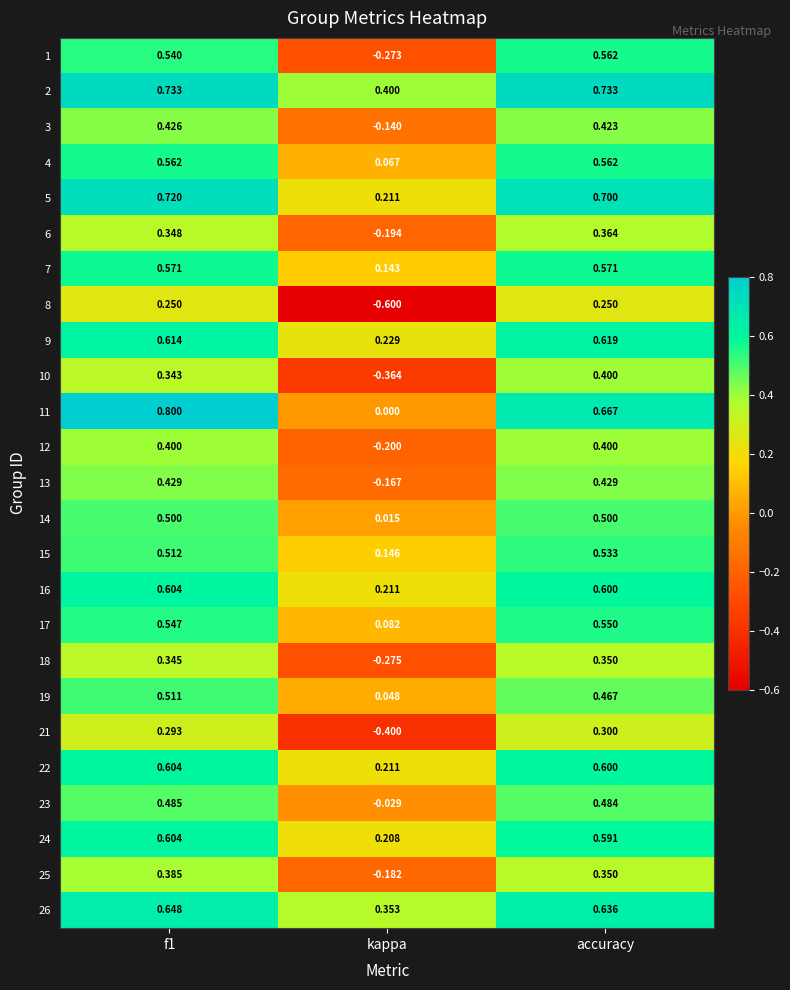

What is the greatest value displayed?

0.8